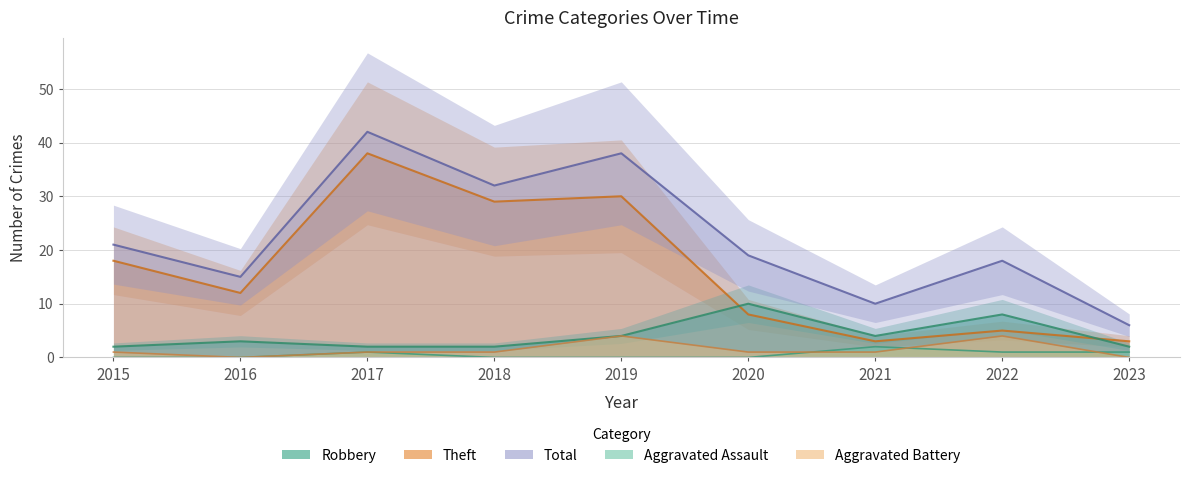

At which category does Total reach its first local peak?

2017